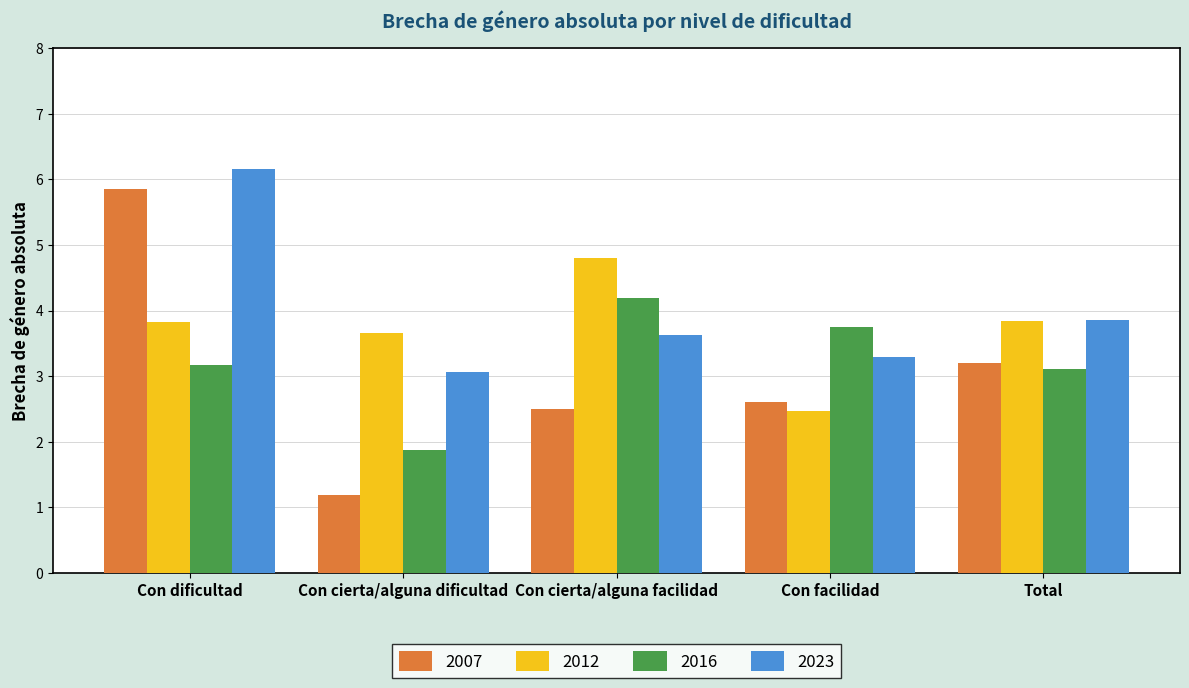

What is the label of the 4th bar from the left?

Con facilidad